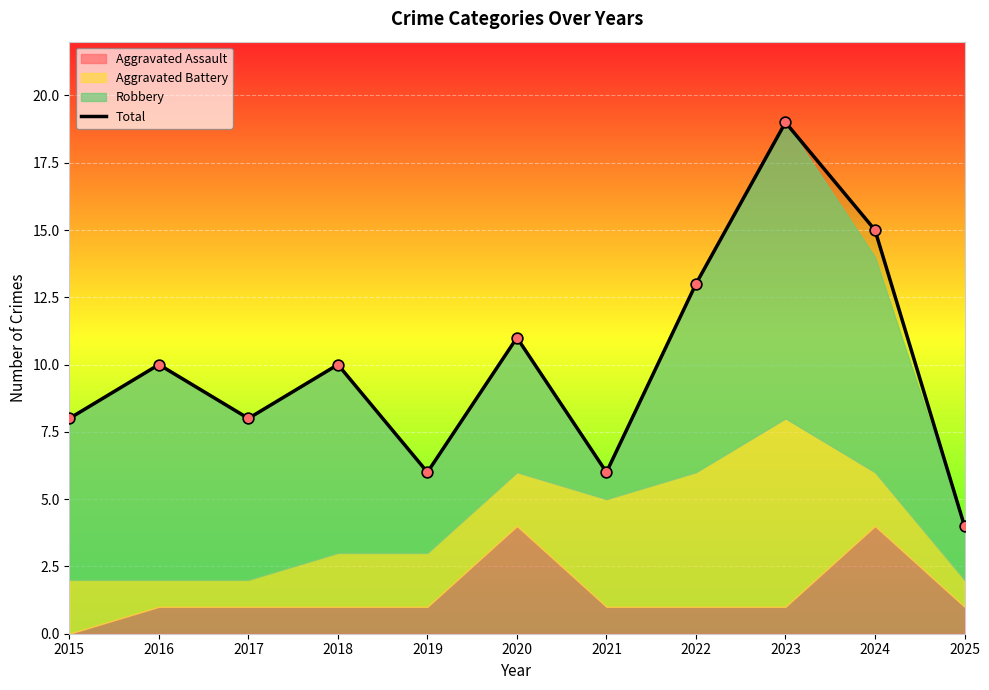

Which has a higher value, 2022 or 2015?

2022